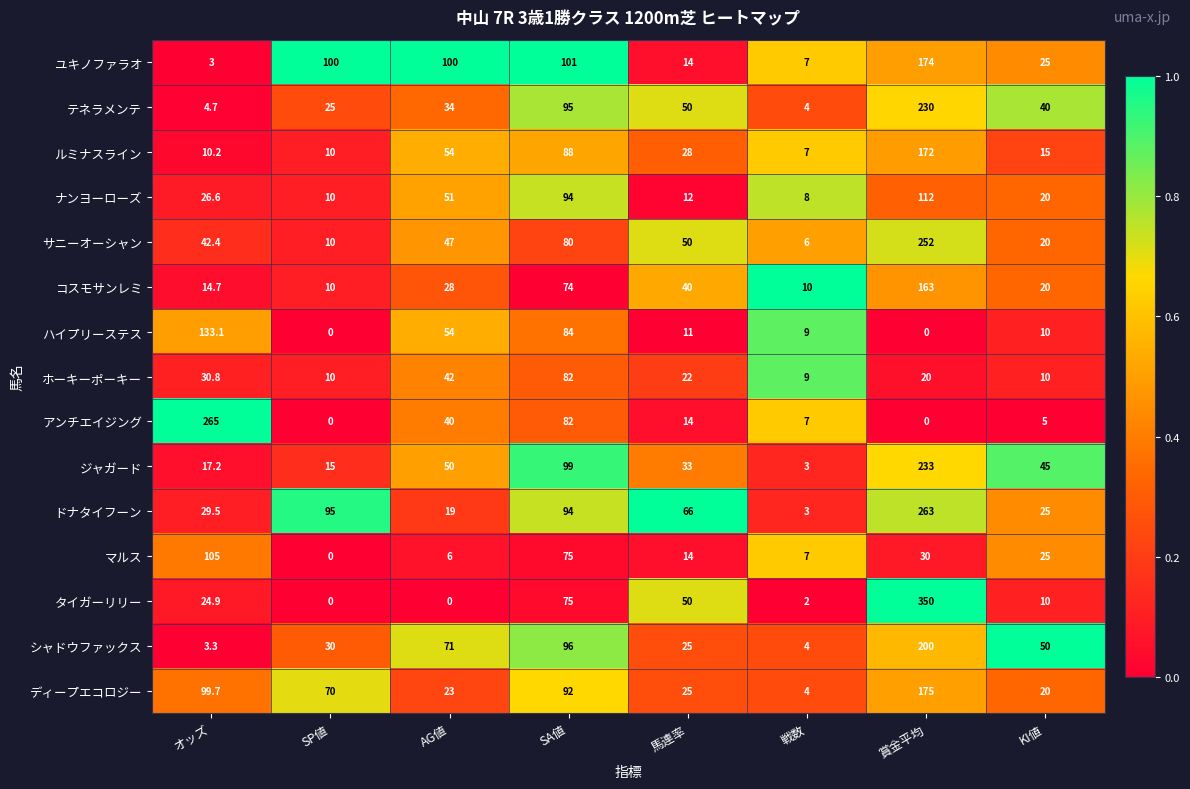

How many data points does each series have?

8